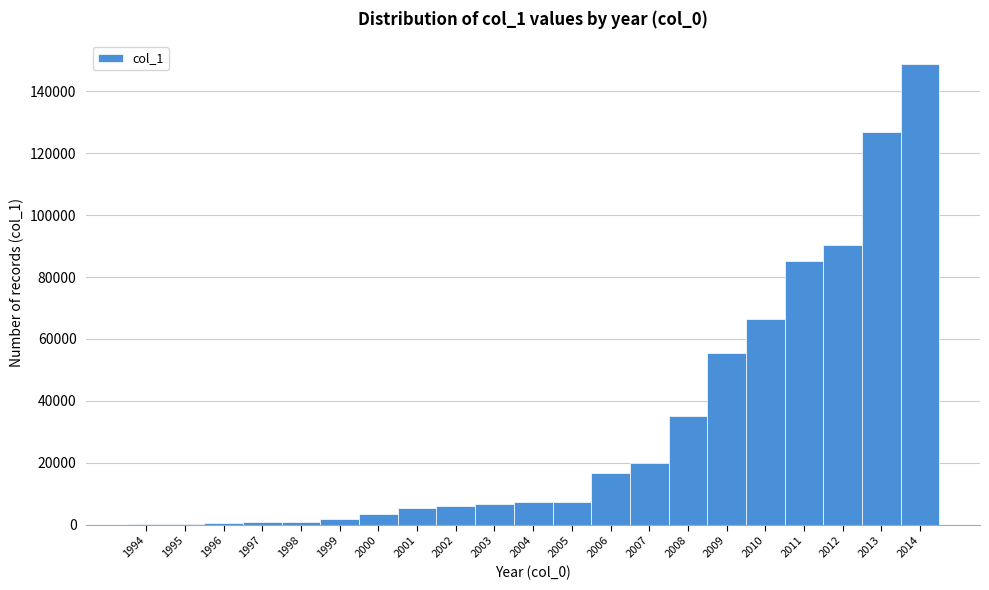

What is the ratio of the value at 2012 to the value at 2011?

1.1